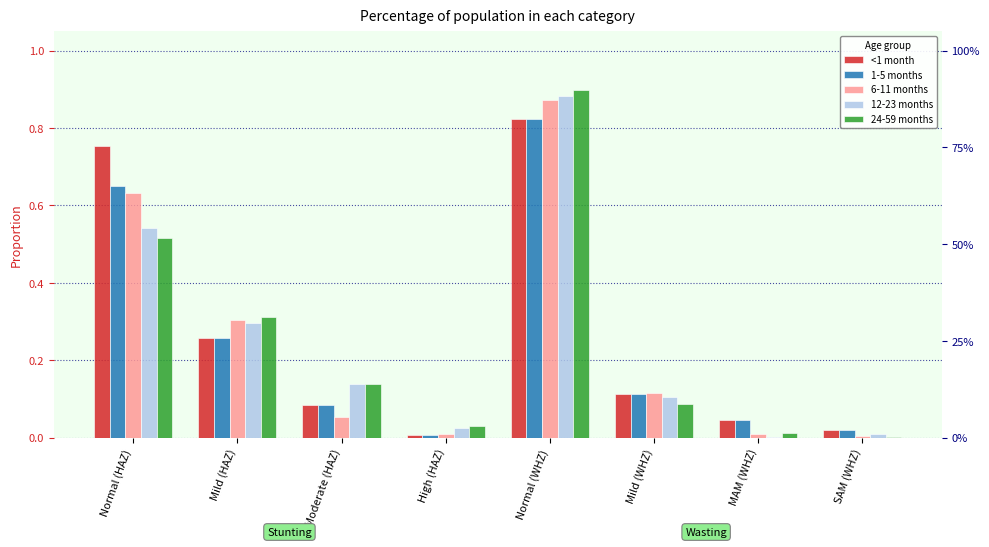

What is the sum of the 1-5 months values at MAM (WHZ) and Mild (WHZ)?

0.2